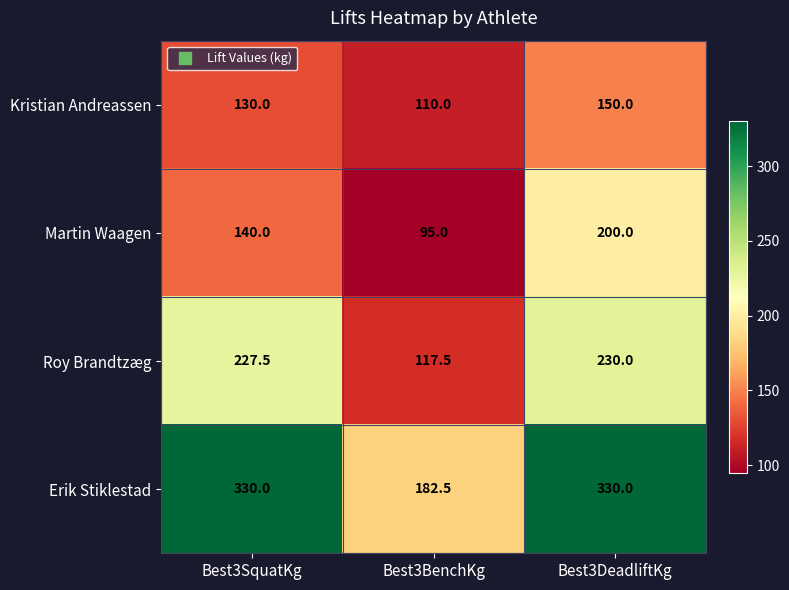

Reading left to right, extract all data points from this chart.

Kristian Andreassen: Best3SquatKg=130.0	Best3BenchKg=110.0	Best3DeadliftKg=150.0
Martin Waagen: Best3SquatKg=140.0	Best3BenchKg=95.0	Best3DeadliftKg=200.0
Roy Brandtzæg: Best3SquatKg=227.5	Best3BenchKg=117.5	Best3DeadliftKg=230.0
Erik Stiklestad: Best3SquatKg=330.0	Best3BenchKg=182.5	Best3DeadliftKg=330.0